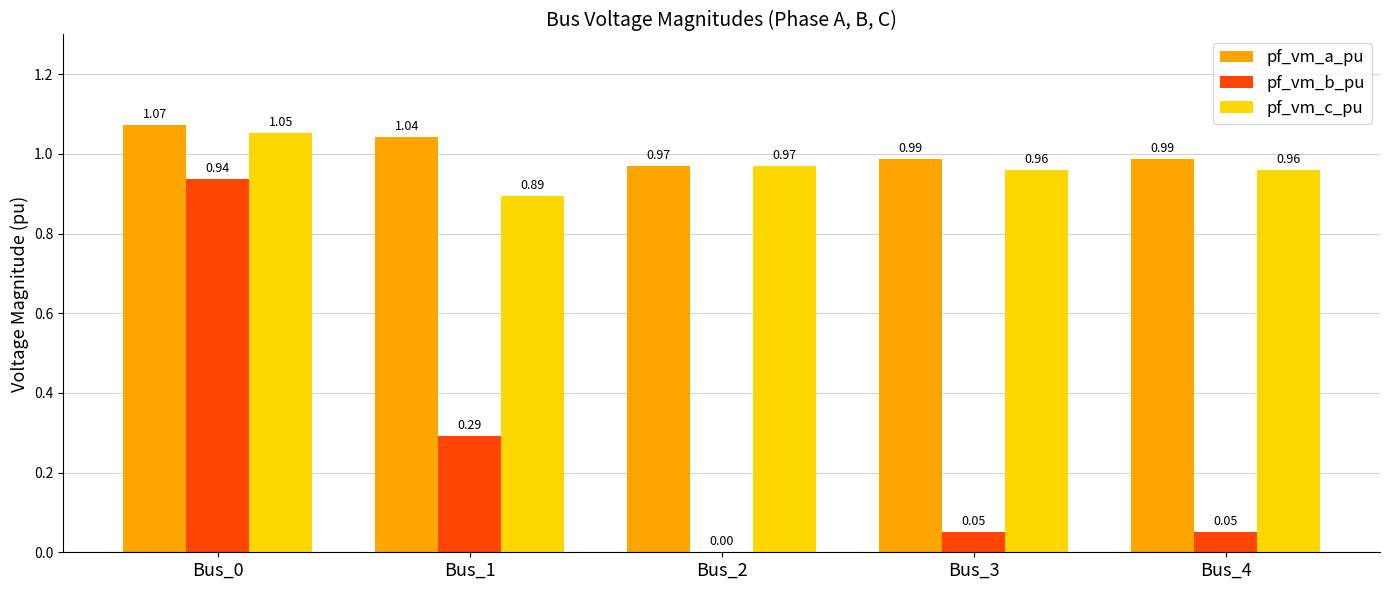

At which category is the sum across all series the highest?

Bus_0